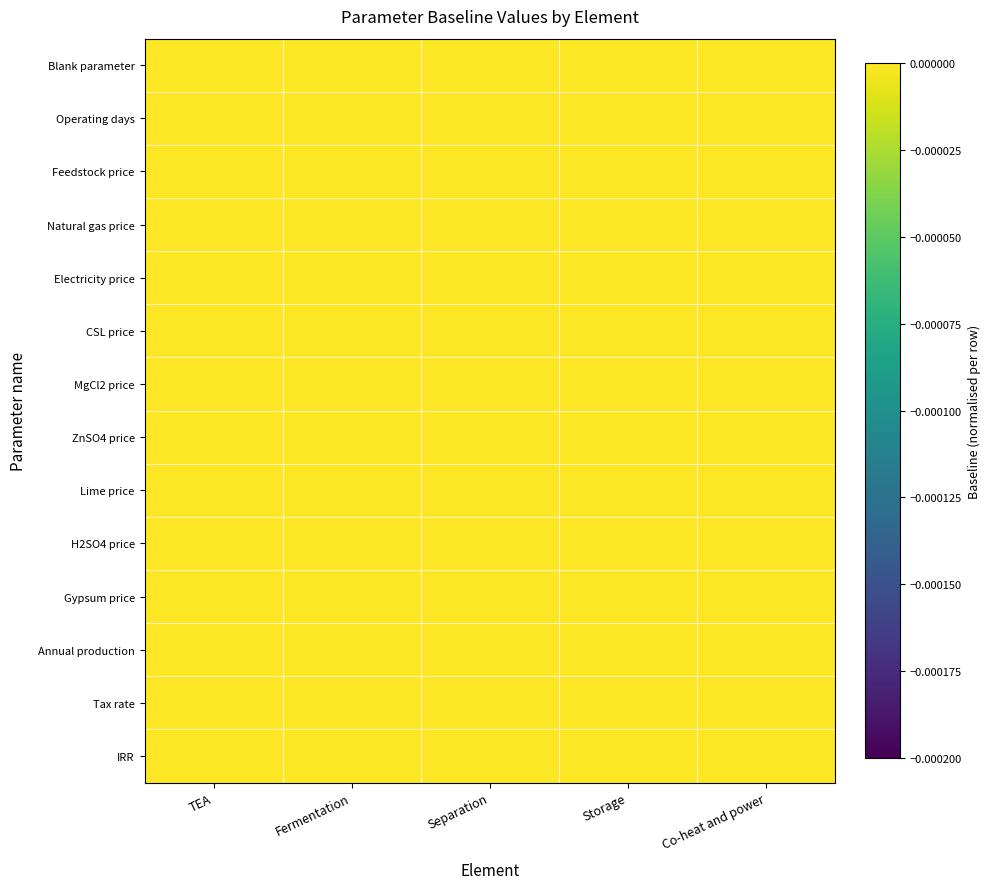

What is the difference between the highest and lowest values at TEA?

1.0